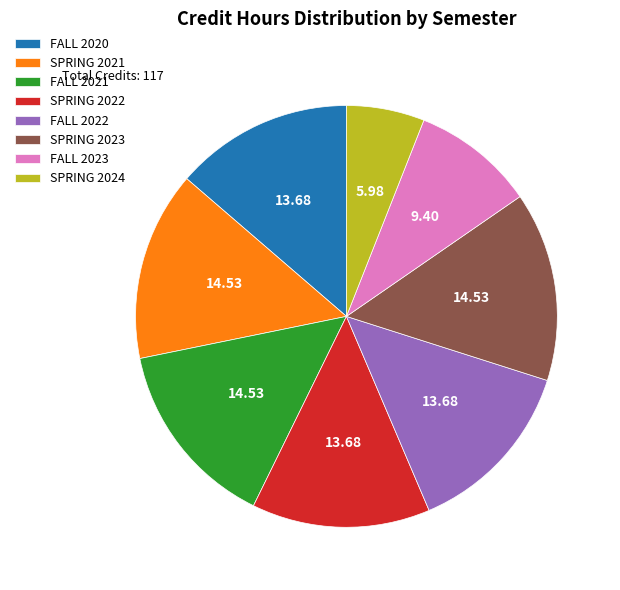

Does any single category account for the majority?

No